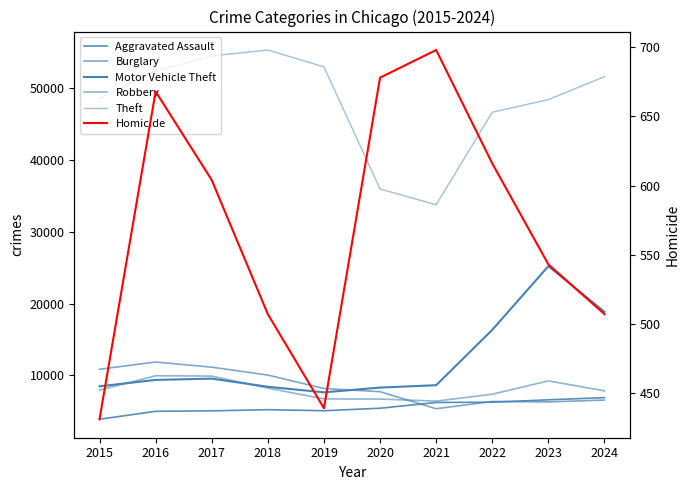

True or false: Theft and Motor Vehicle Theft cross at least once.

False